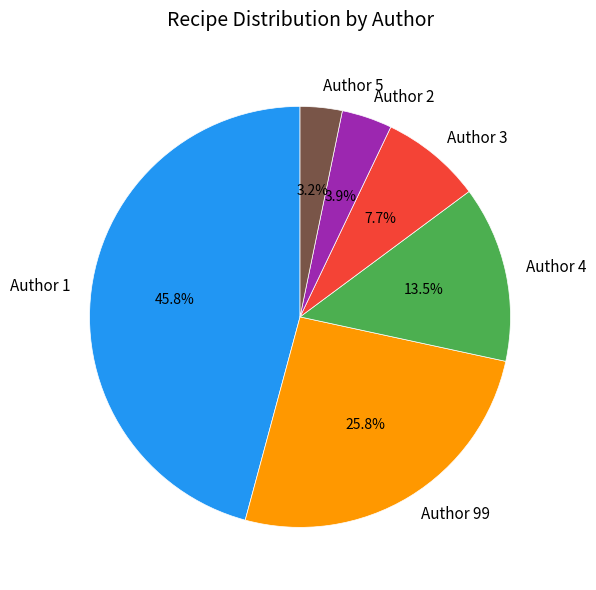

What is the ratio of the value at Author 2 to the value at Author 4?

0.3